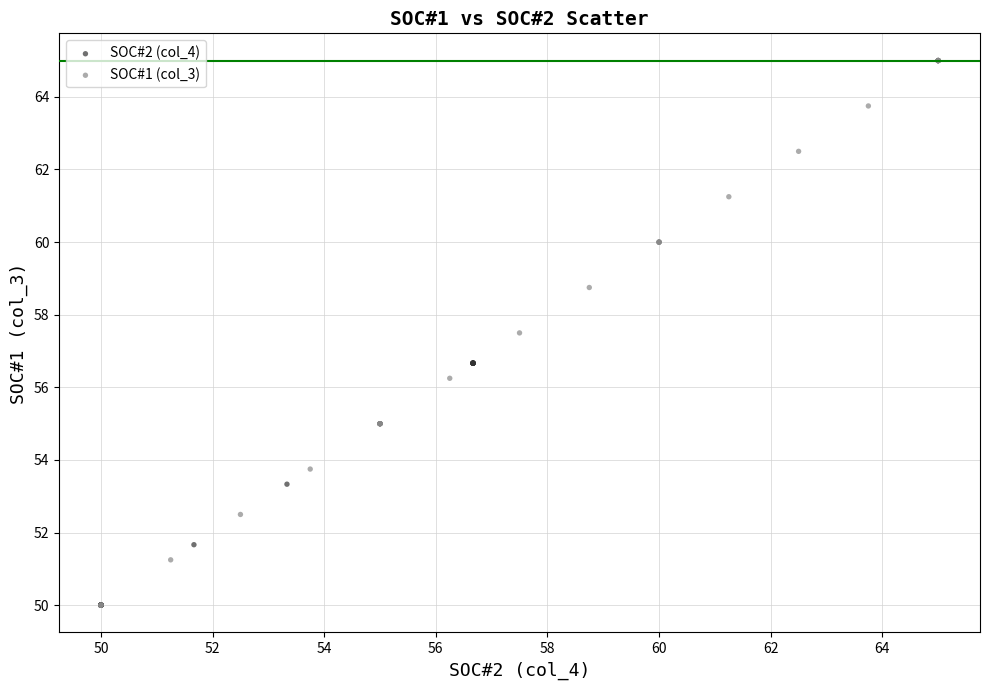

Which series contains the highest Y value?

SOC#1 (col_3)